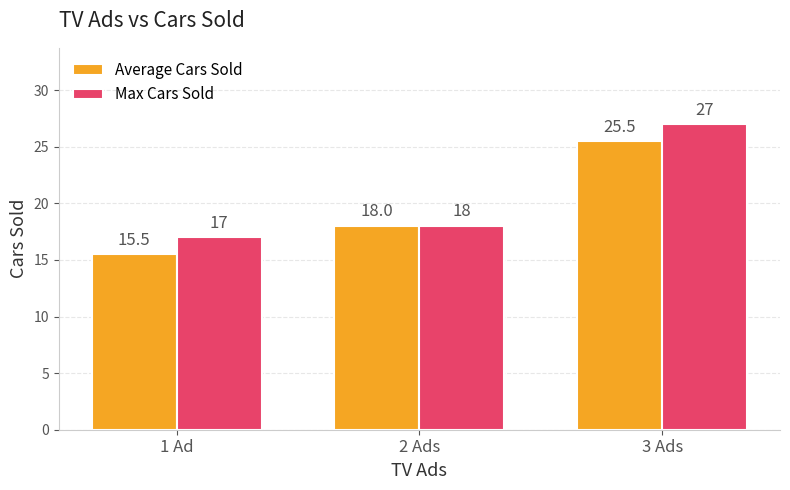

What is the smallest value displayed?

15.5